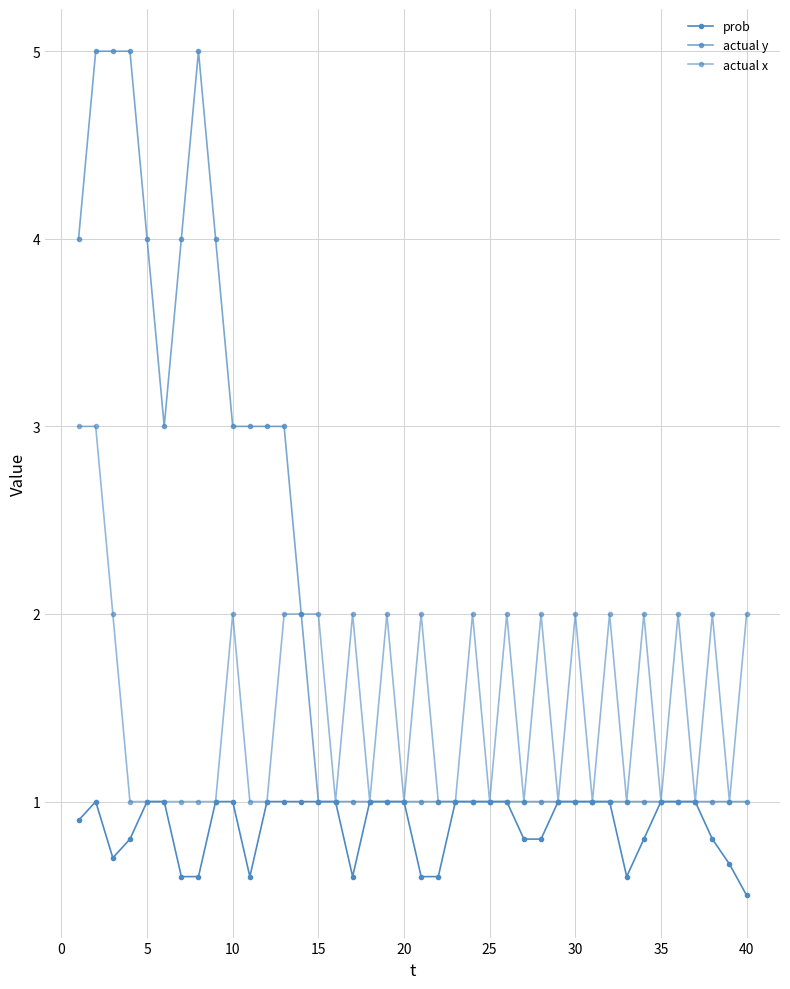

At how many categories does at least one series exceed 3?

8